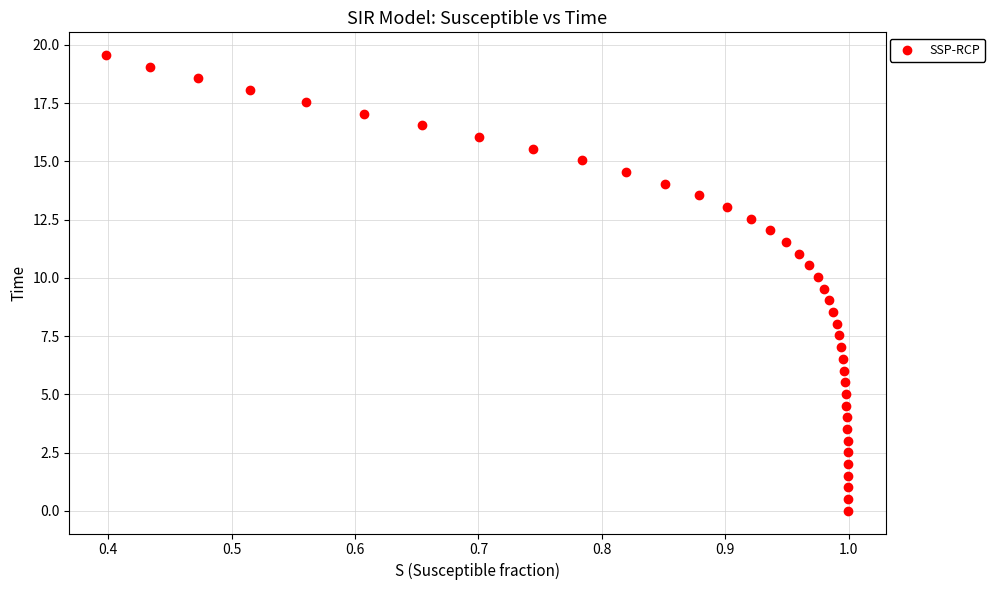

What is the range of Y values (max minus min)?

19.6